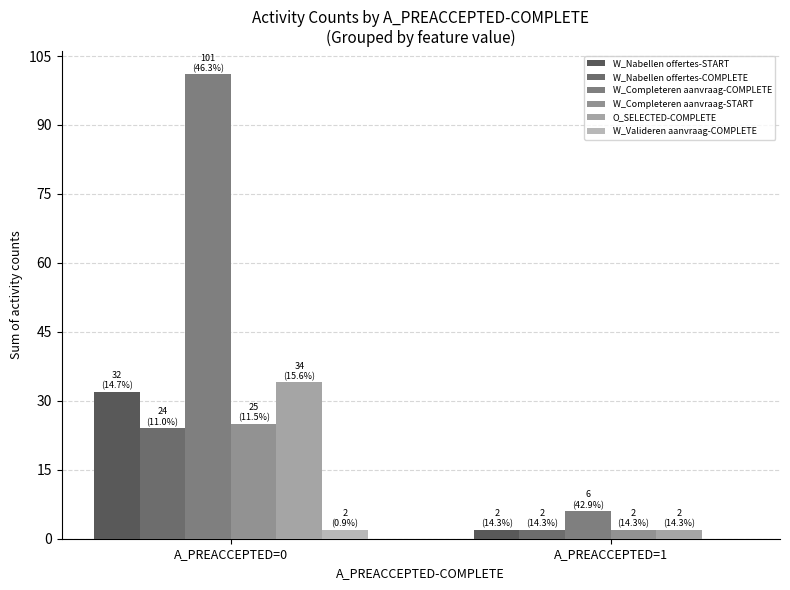

What are all the series names shown in the legend?

W_Nabellen offertes-START, W_Nabellen offertes-COMPLETE, W_Completeren aanvraag-COMPLETE, W_Completeren aanvraag-START, O_SELECTED-COMPLETE, W_Valideren aanvraag-COMPLETE